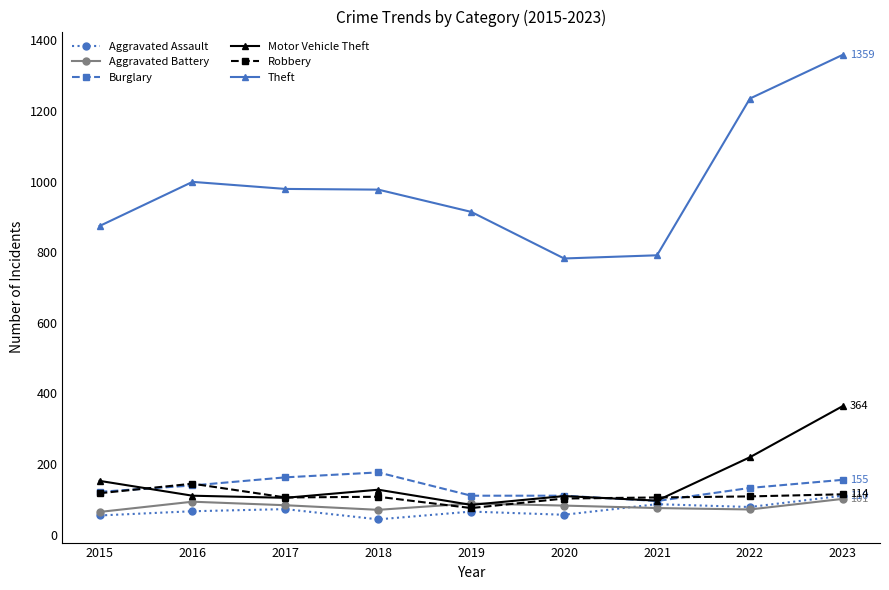

What is the sum of the Aggravated Assault values at 2015 and 2019?

119